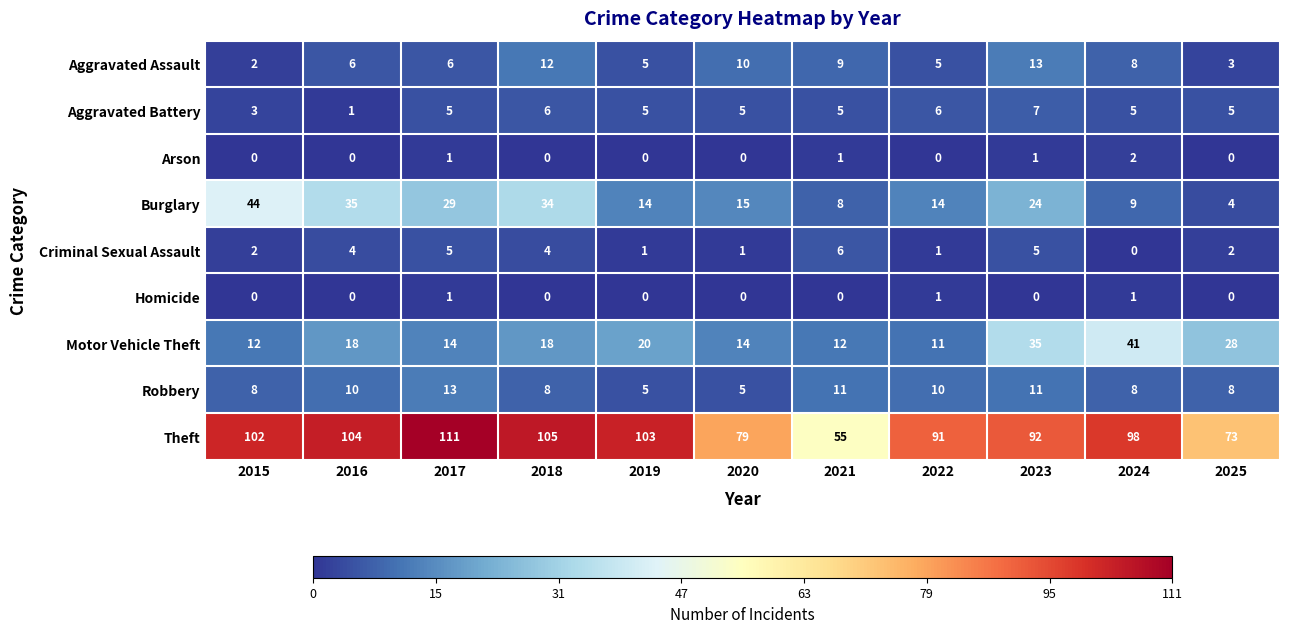

What is the maximum value shown in the chart?

111